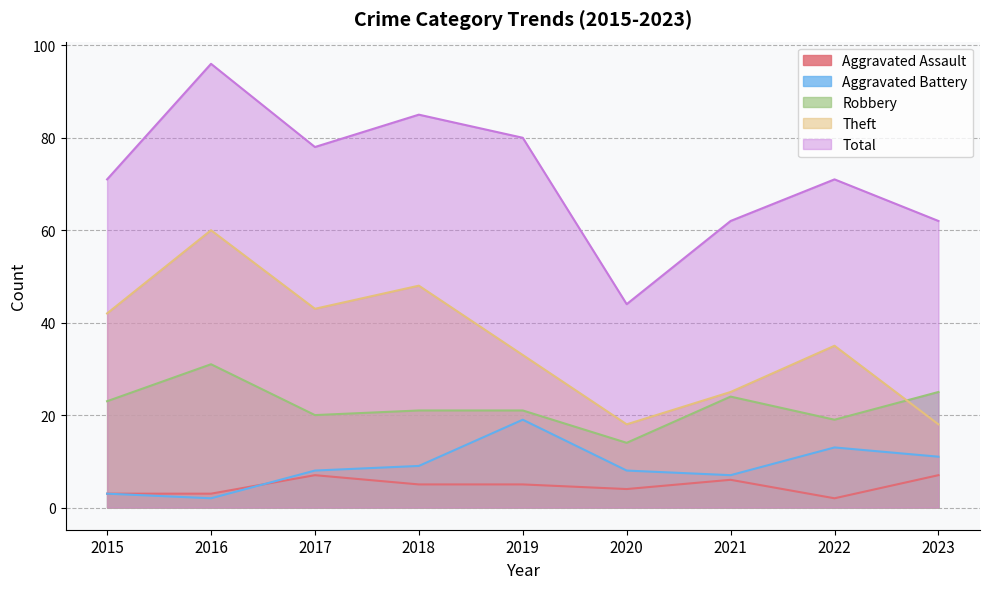

True or false: Aggravated Assault has more than 0 points higher than both neighbors.

True